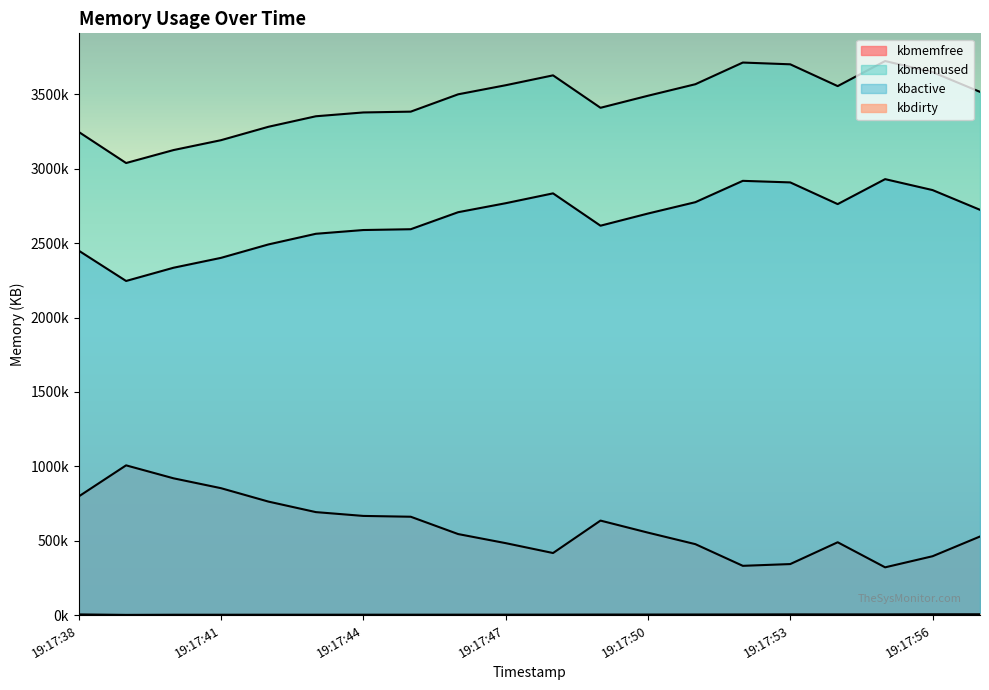

Is the value of kbdirty at 19:17:40 greater than the value of kbactive at 19:17:50?

No